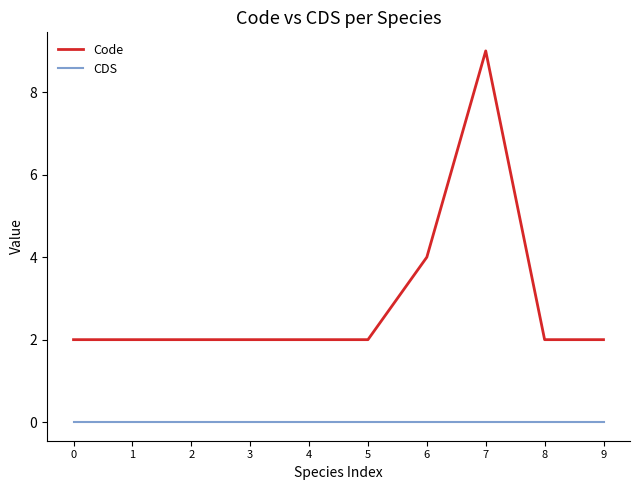

Count the Code values in the range 2 to 3.

8